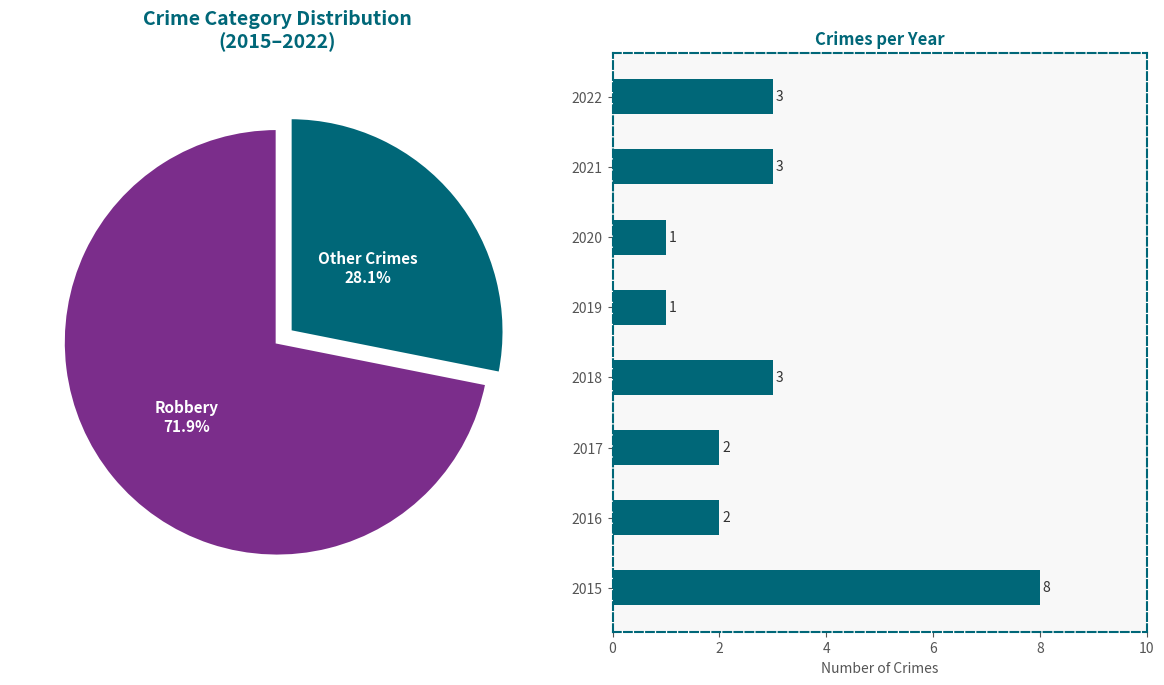

To the nearest percent, what is the combined percentage of 2020 and 2015?

39%